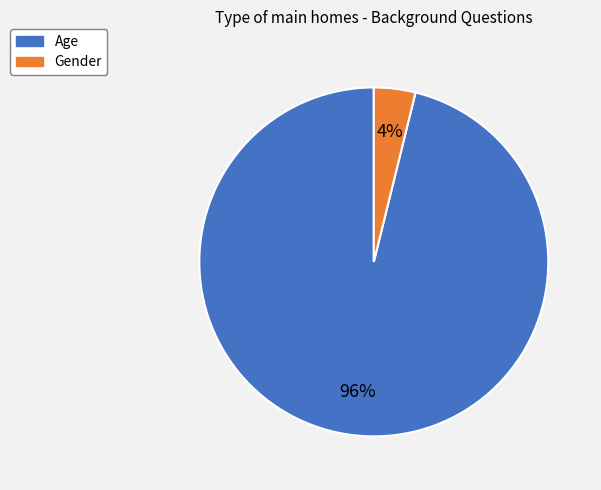

Which slice is the smallest?

Gender